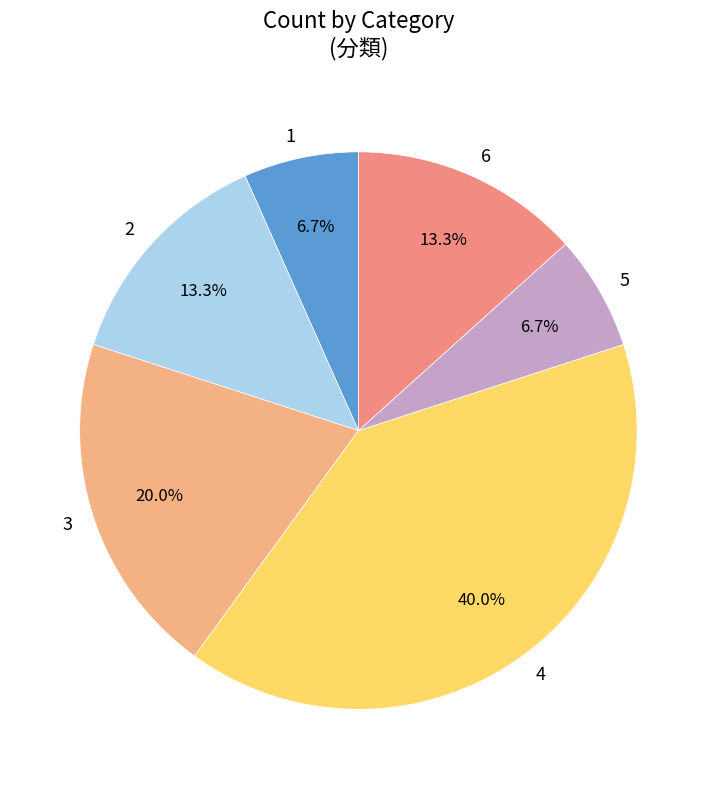

Which slice is the largest?

4